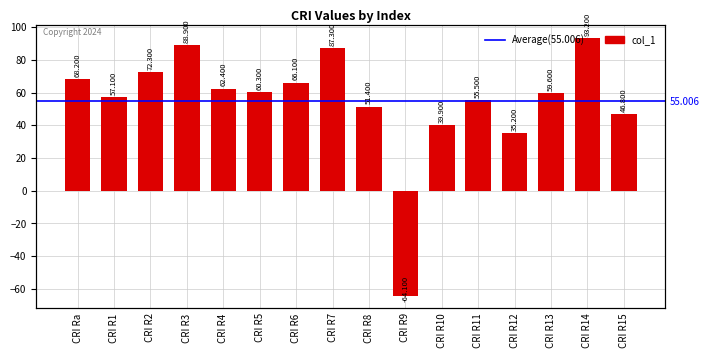

The chart shows a value of 68.2 at CRI Ra. True or false?

True